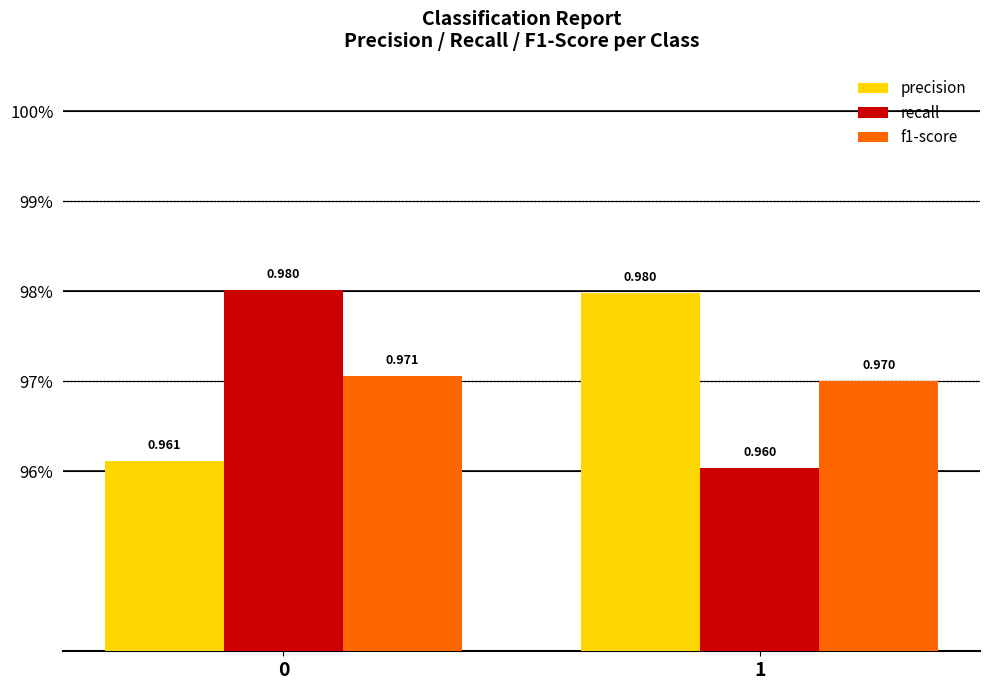

What are all the series names shown in the legend?

precision, recall, f1-score